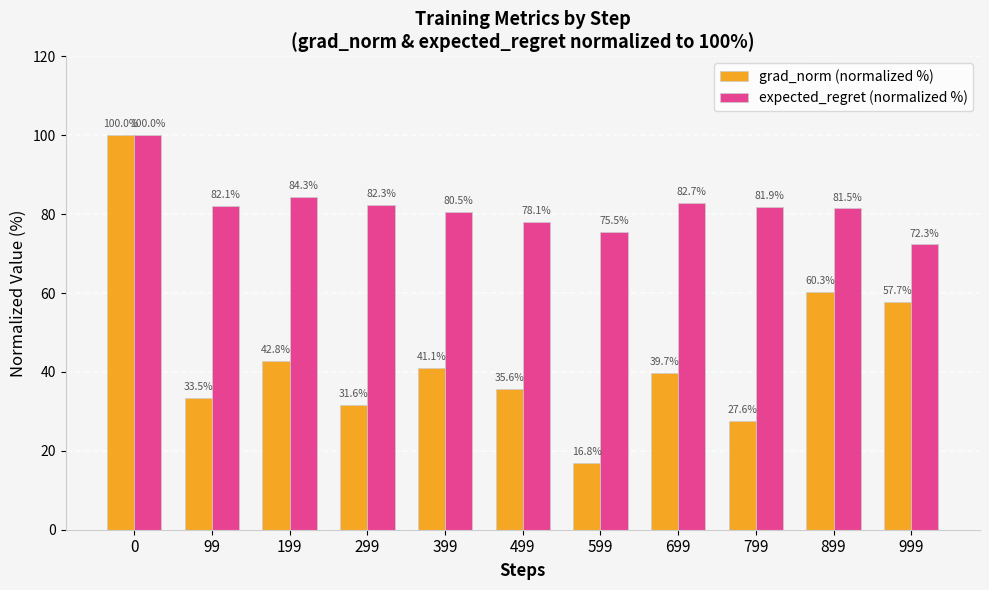

Is it true that grad_norm (normalized %) equals 59.9 at 499?

False